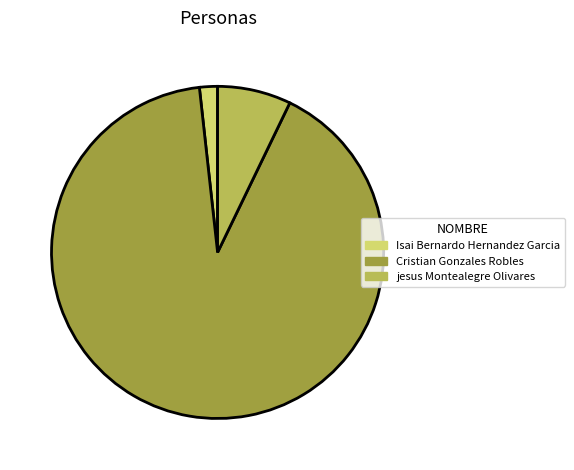

What is the smallest slice in the pie chart?

Isai Bernardo Hernandez Garcia